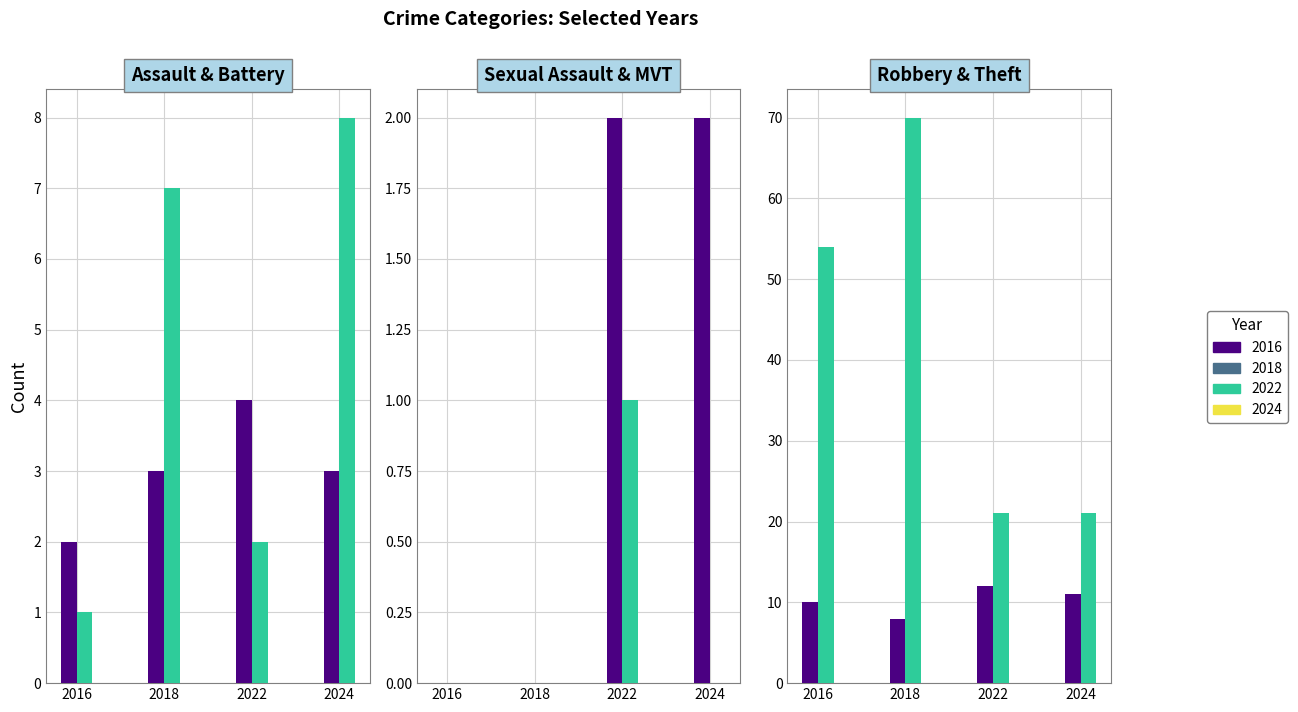

At which label does Motor Vehicle Theft reach its peak?

2022